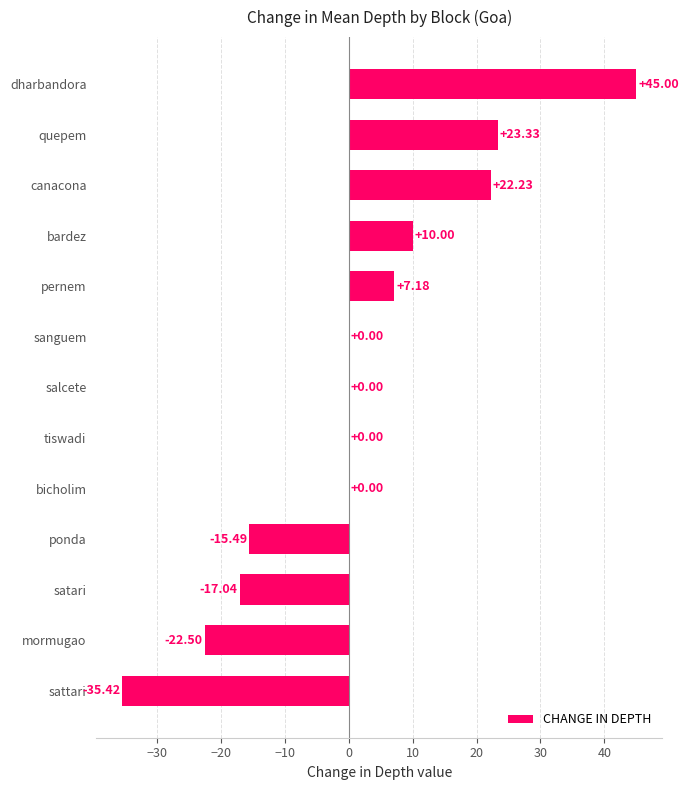

Which category has the highest value across all series?

dharbandora